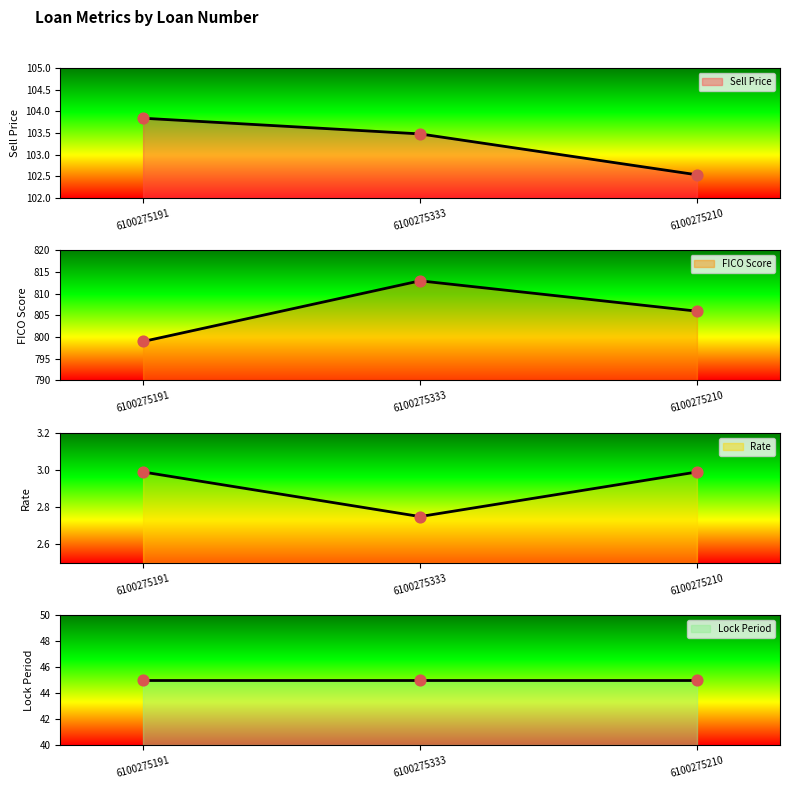

At how many categories does at least one series exceed 21?

3